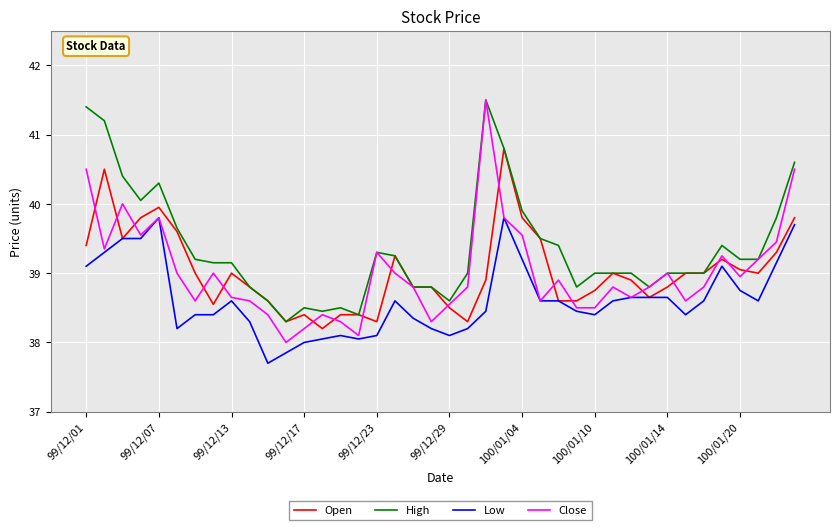

What is the smallest value displayed?

37.7